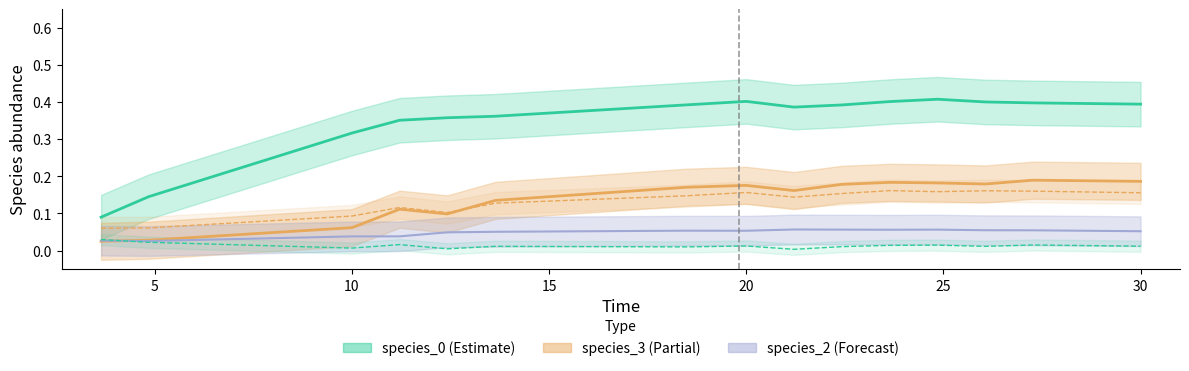

What is the label of the 4th point from the left?

15